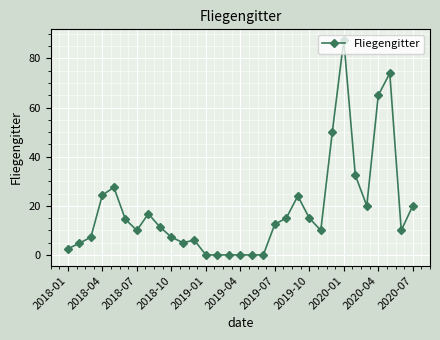

True or false: the data has more than 1 interior local peaks.

True